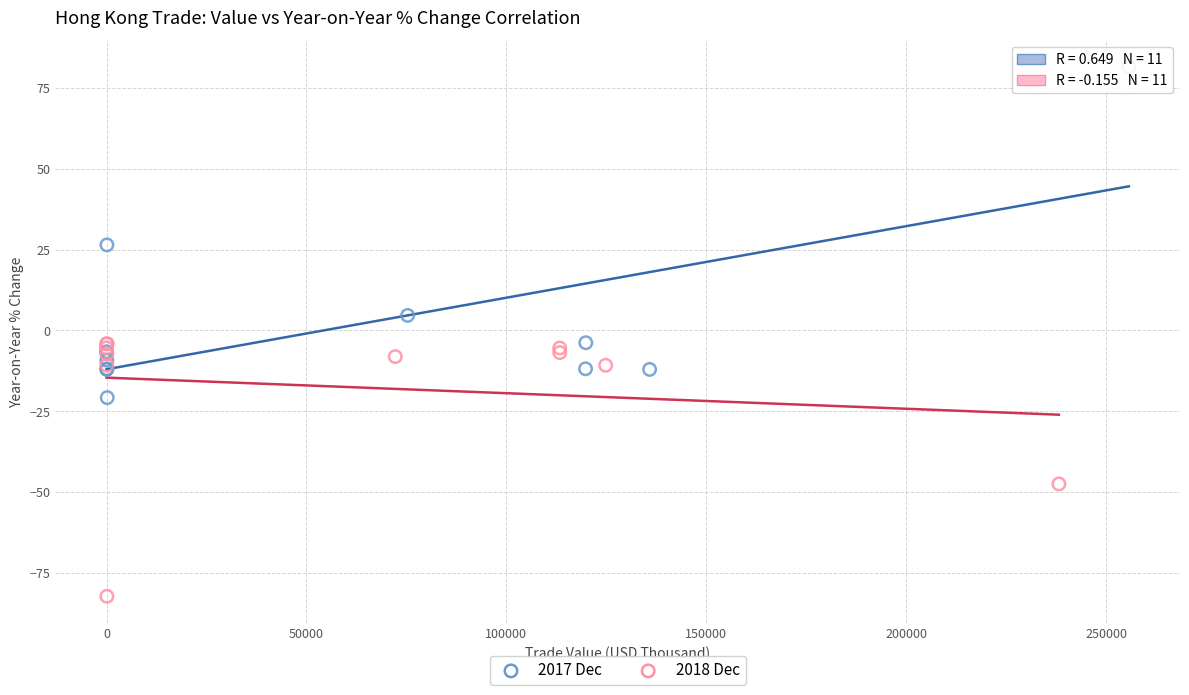

Which series reaches the maximum Y coordinate?

2017 Dec